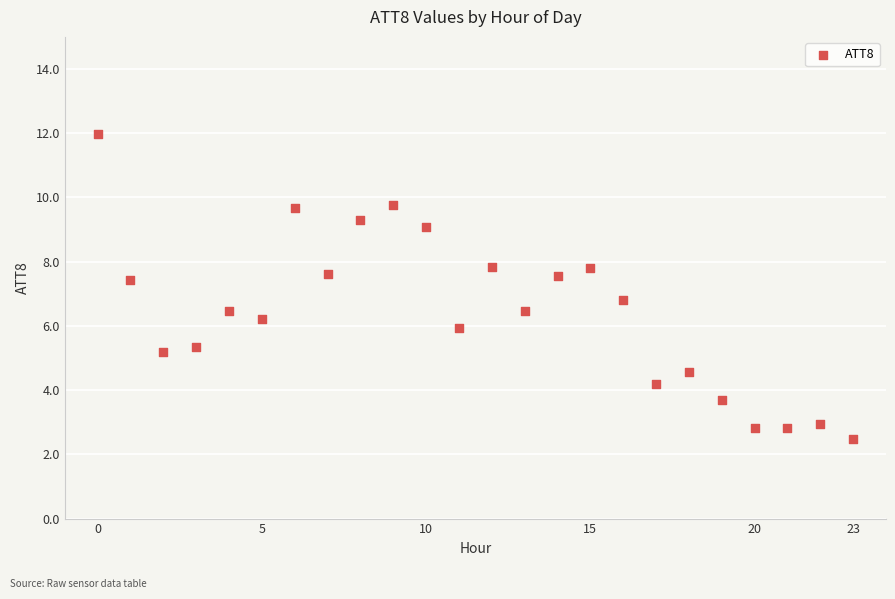

What is the range of Y values (max minus min)?

9.5